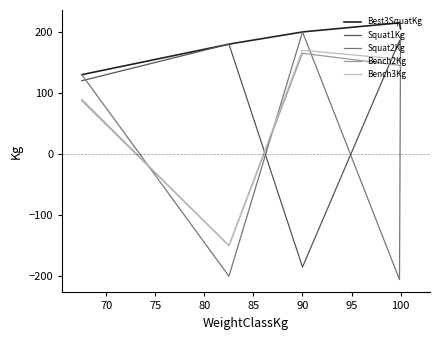

Which series has the largest total across all categories?

Best3SquatKg